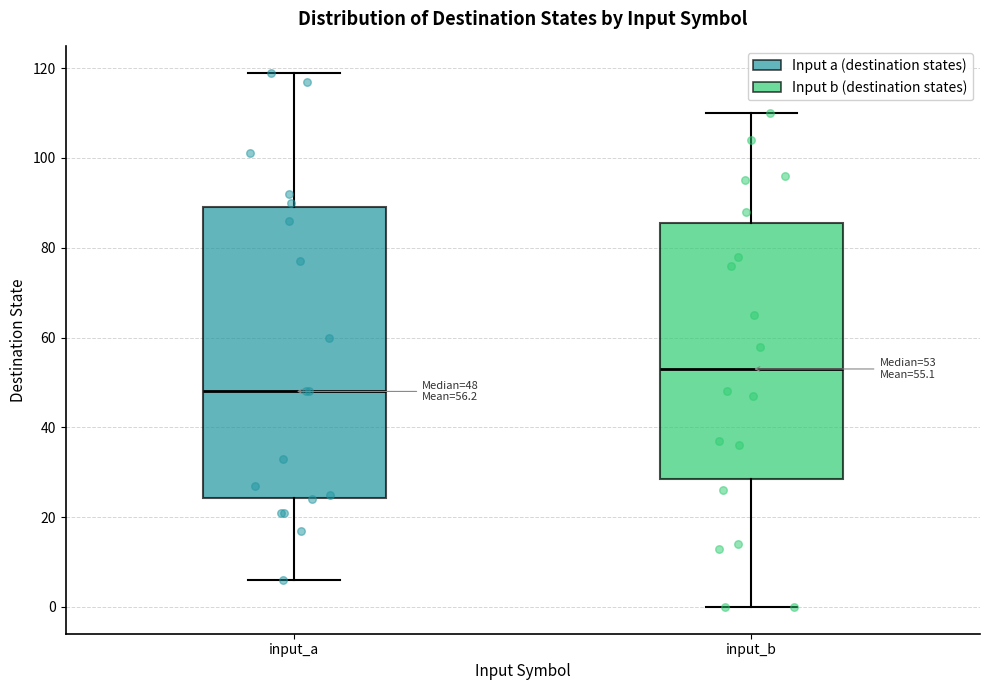

Comparing the boxes themselves (not the whiskers), which one is the tallest?

input_a